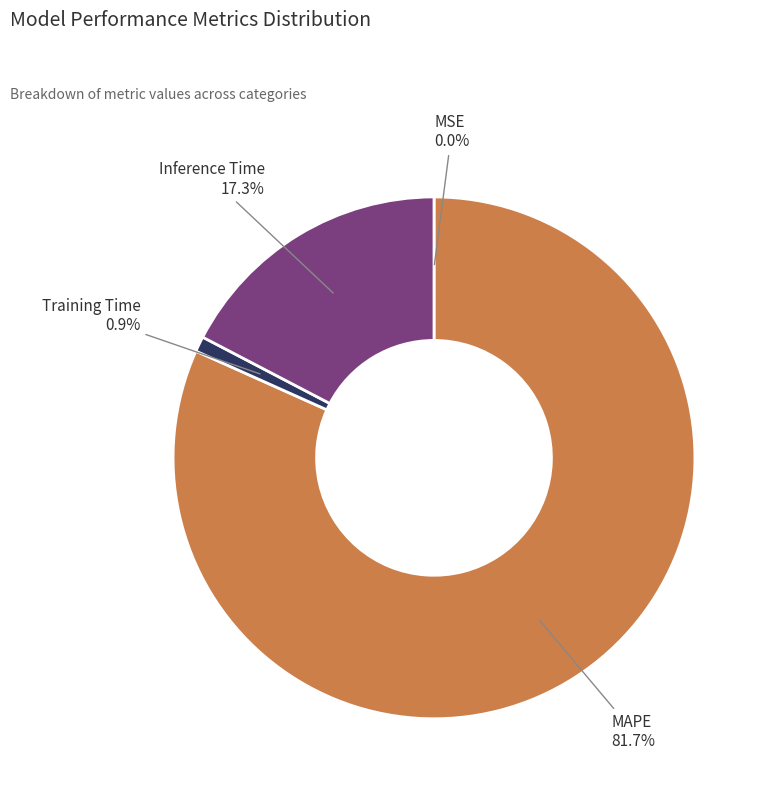

Between MAPE and Inference Time, which is larger?

MAPE